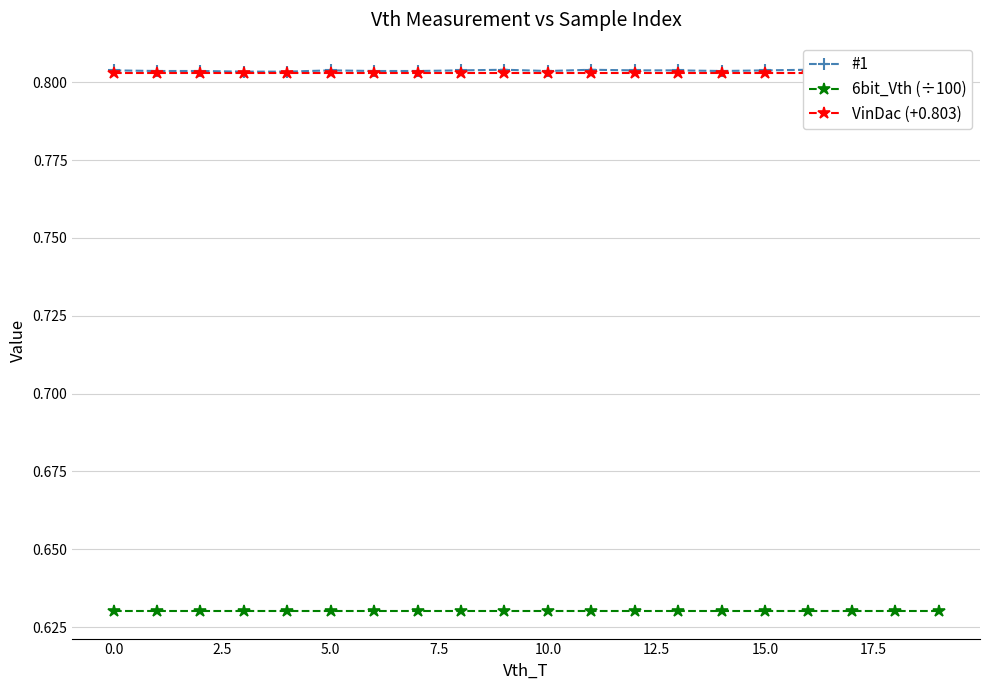

How many categories are shown in the chart?

20